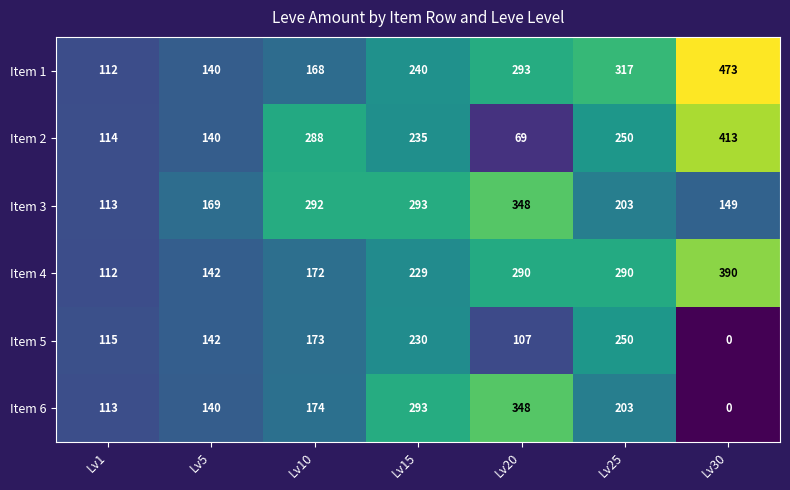

Count the number of categories in the chart.

7